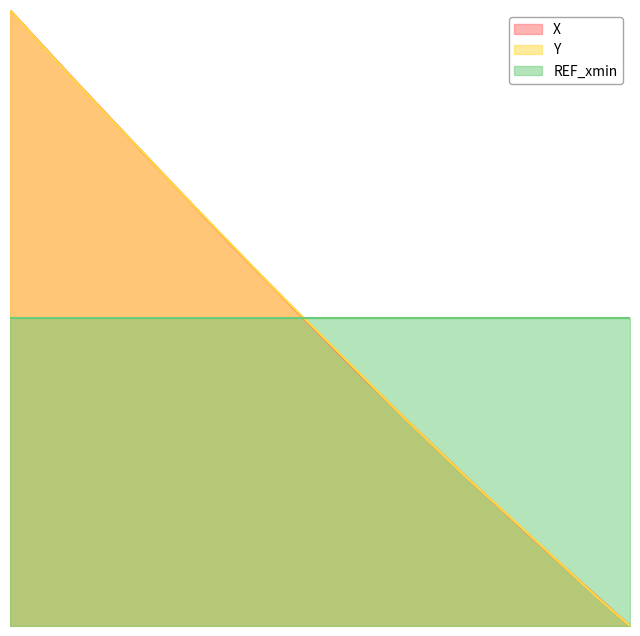

True or false: X has more than 0 interior local peaks.

False